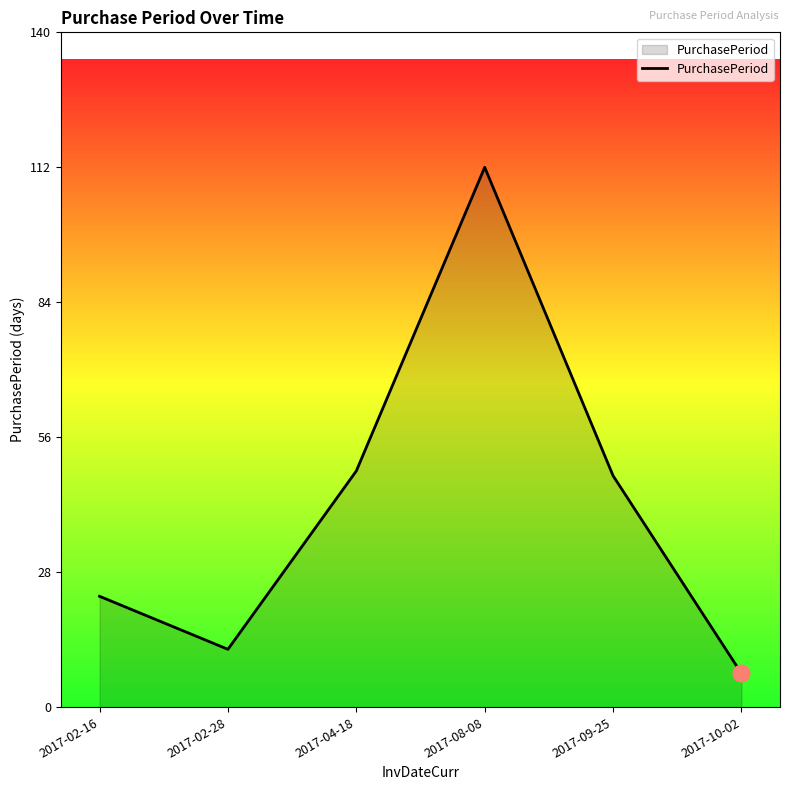

Read the value at 2017-02-28.

12